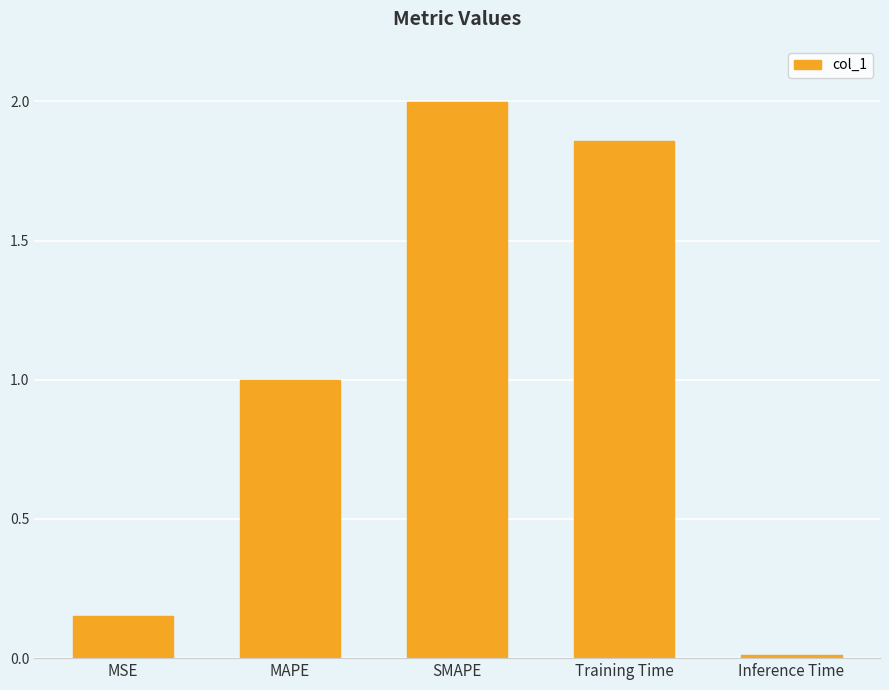

The value at MSE is 0.3. True or false?

False